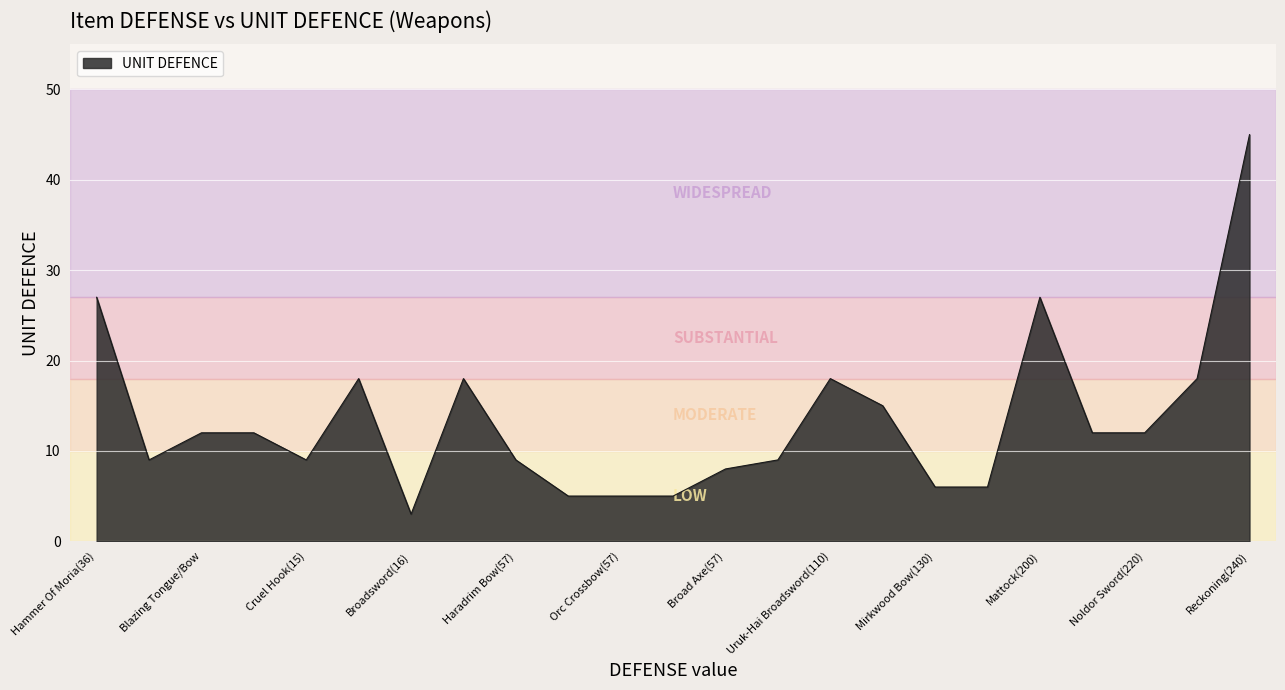

What is the greatest value displayed?

45